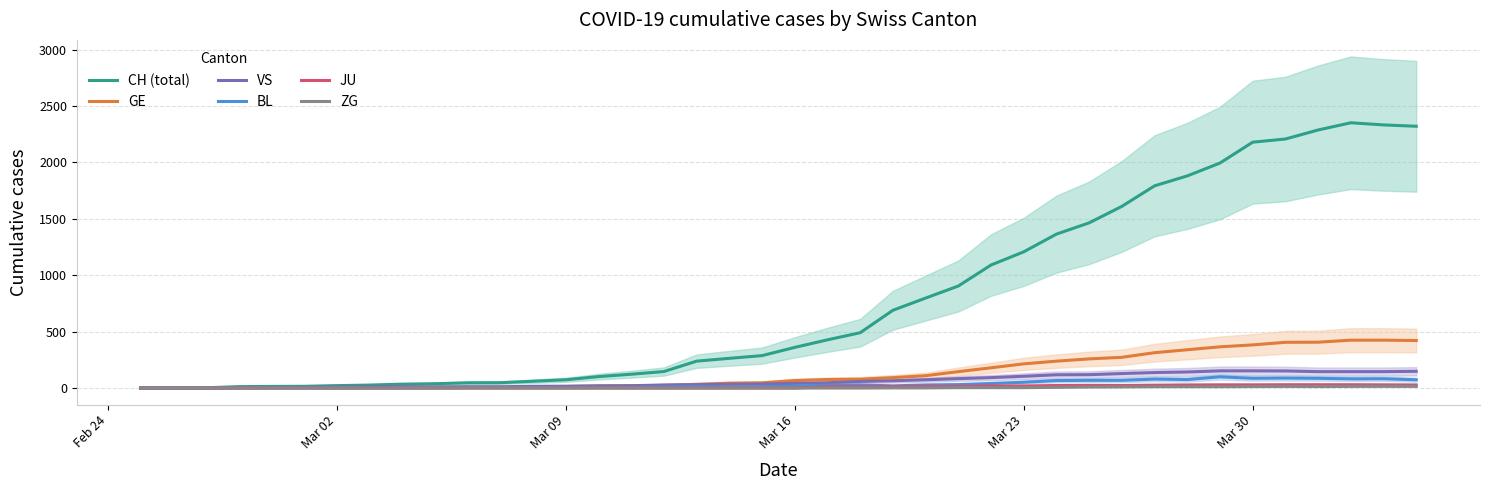

True or false: ZG and JU cross at least once.

False